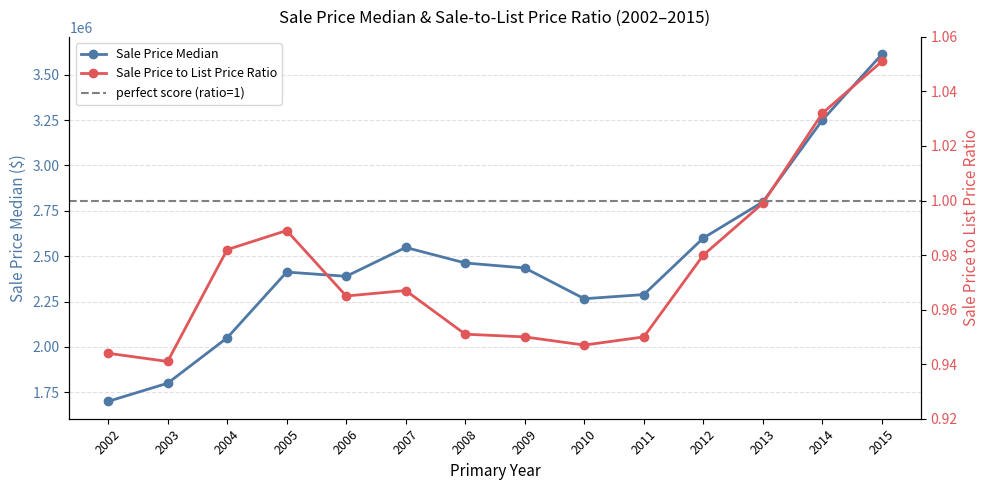

True or false: Sale Price Median and Sale Price to List Price Ratio cross at least once.

False